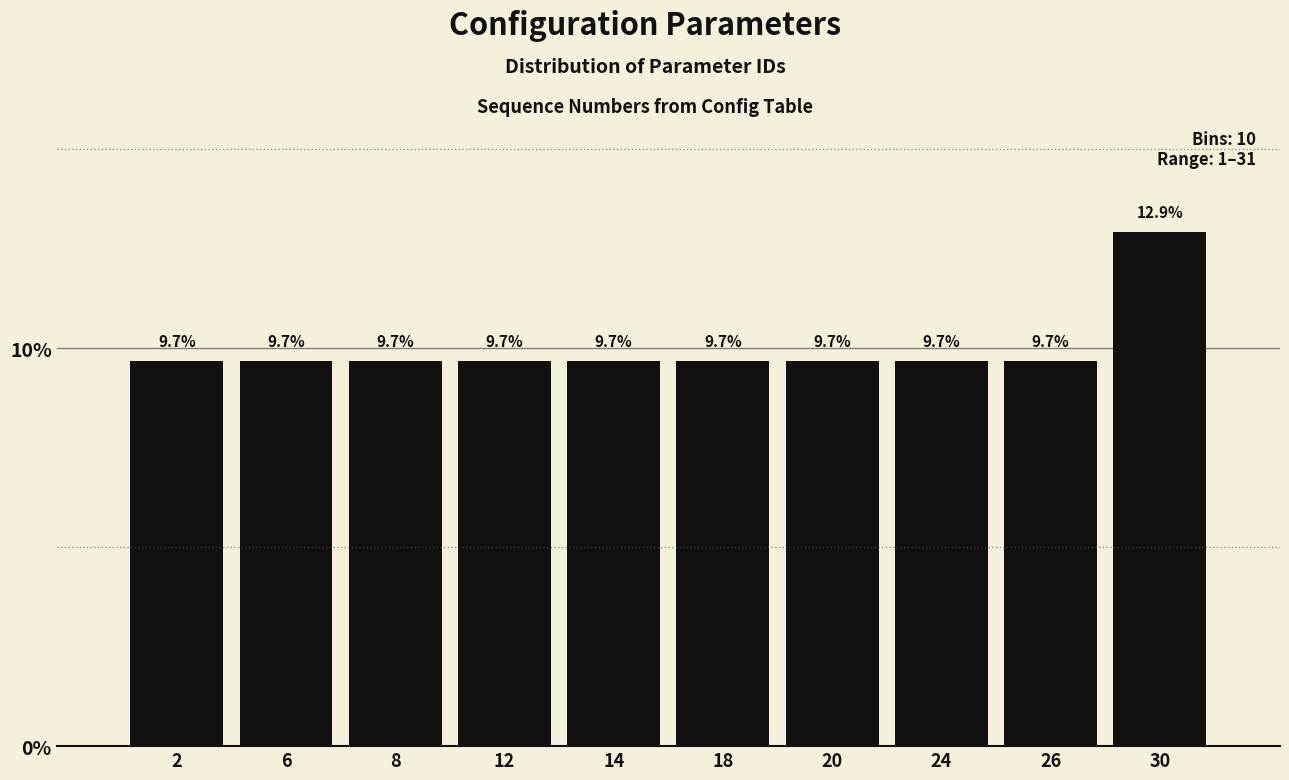

Reading left to right, extract all data points from this chart.

9.7	9.7	9.7	9.7	9.7	9.7	9.7	9.7	9.7	12.9